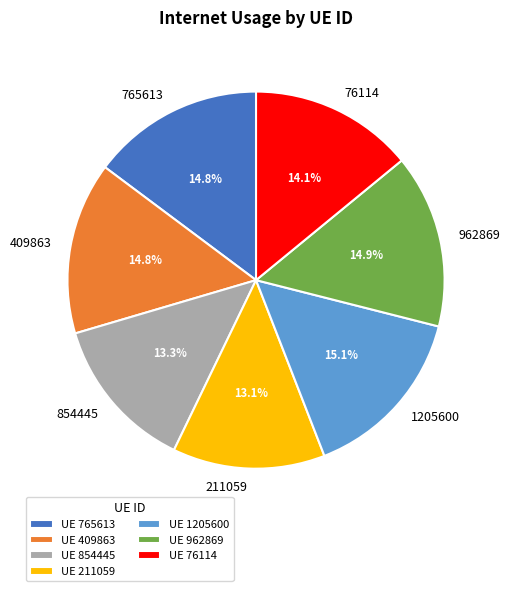

Does any single category account for the majority?

No